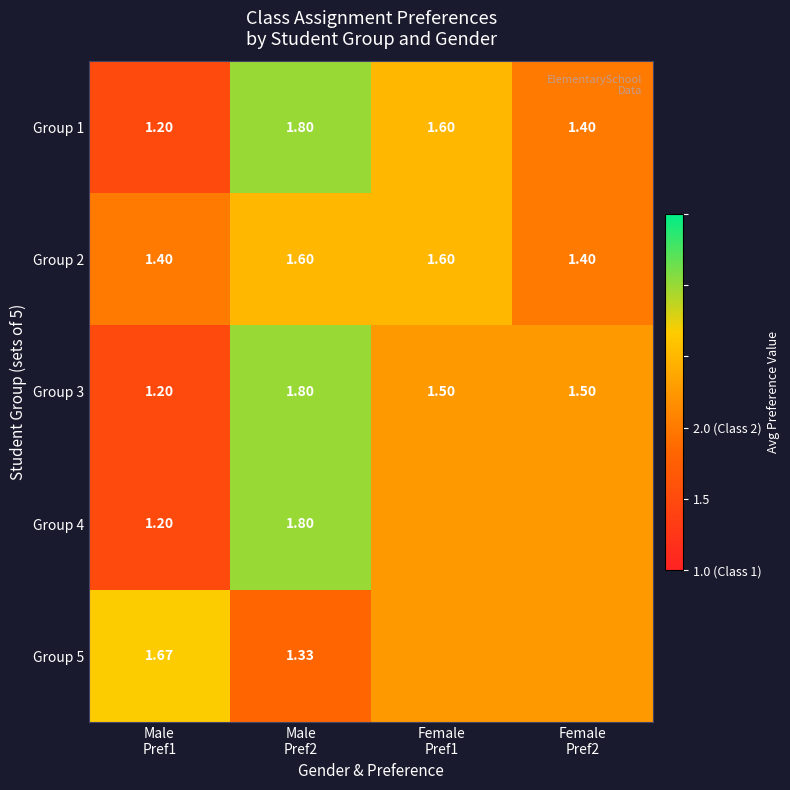

How many data points does each series have?

4